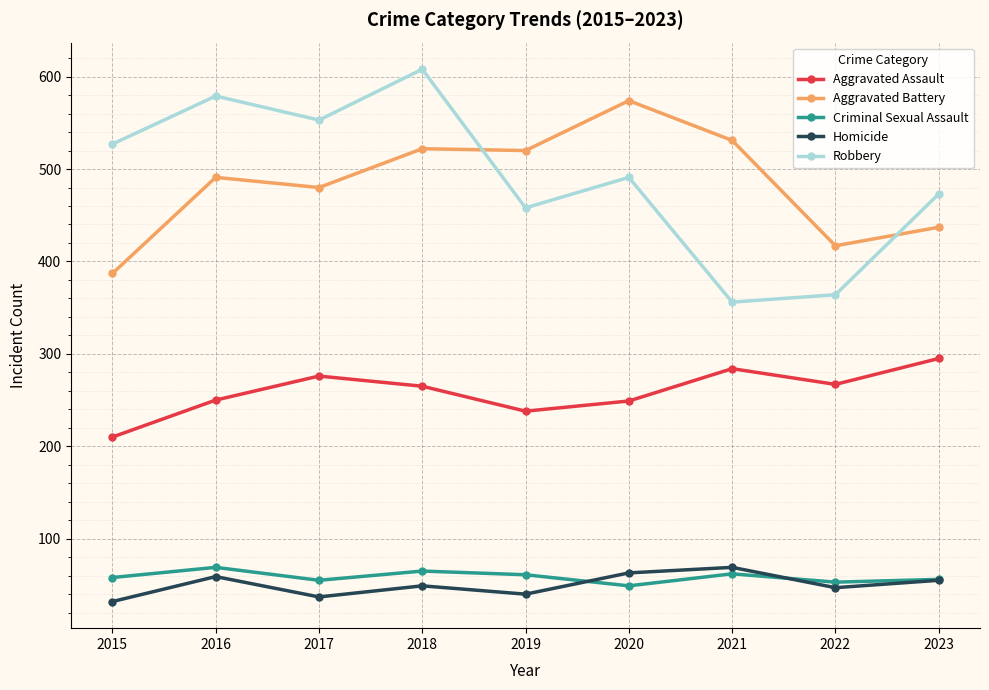

What value does the Aggravated Assault series have at 2019?

238